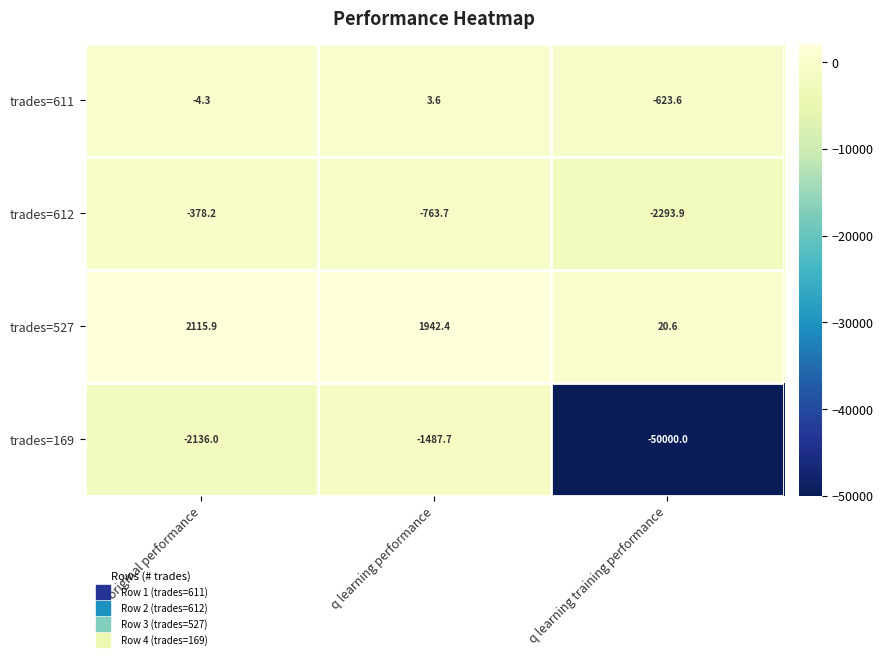

Reading left to right, what are all the values shown in this chart?

trades=611: original performance=-4.3	q learning performance=3.6	q learning training performance=-623.6
trades=612: original performance=-378.2	q learning performance=-763.7	q learning training performance=-2293.9
trades=527: original performance=2115.9	q learning performance=1942.4	q learning training performance=20.6
trades=169: original performance=-2136.0	q learning performance=-1487.7	q learning training performance=-50000.0